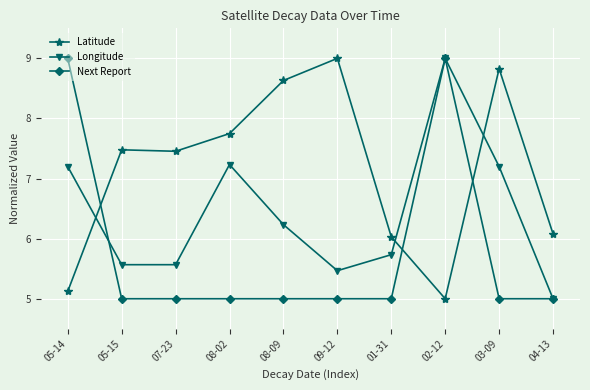

At which category is the sum across all series the highest?

02-12